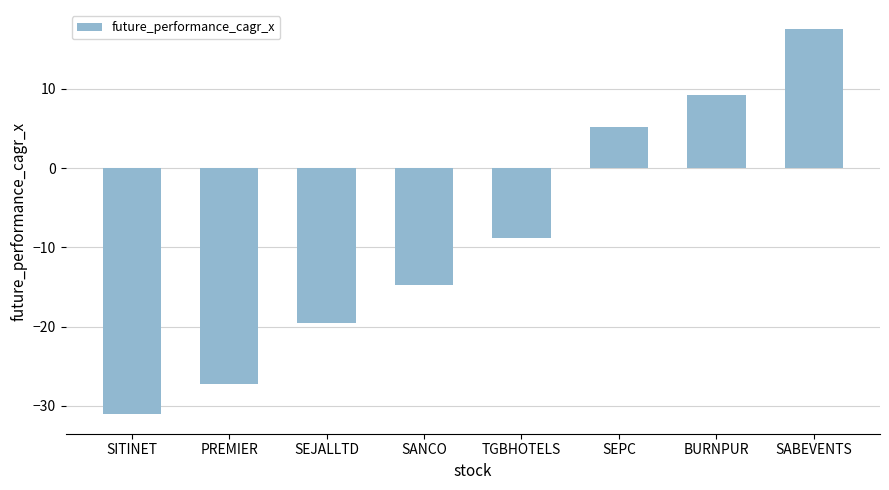

The chart shows a value of 5.1 at SEPC. True or false?

True